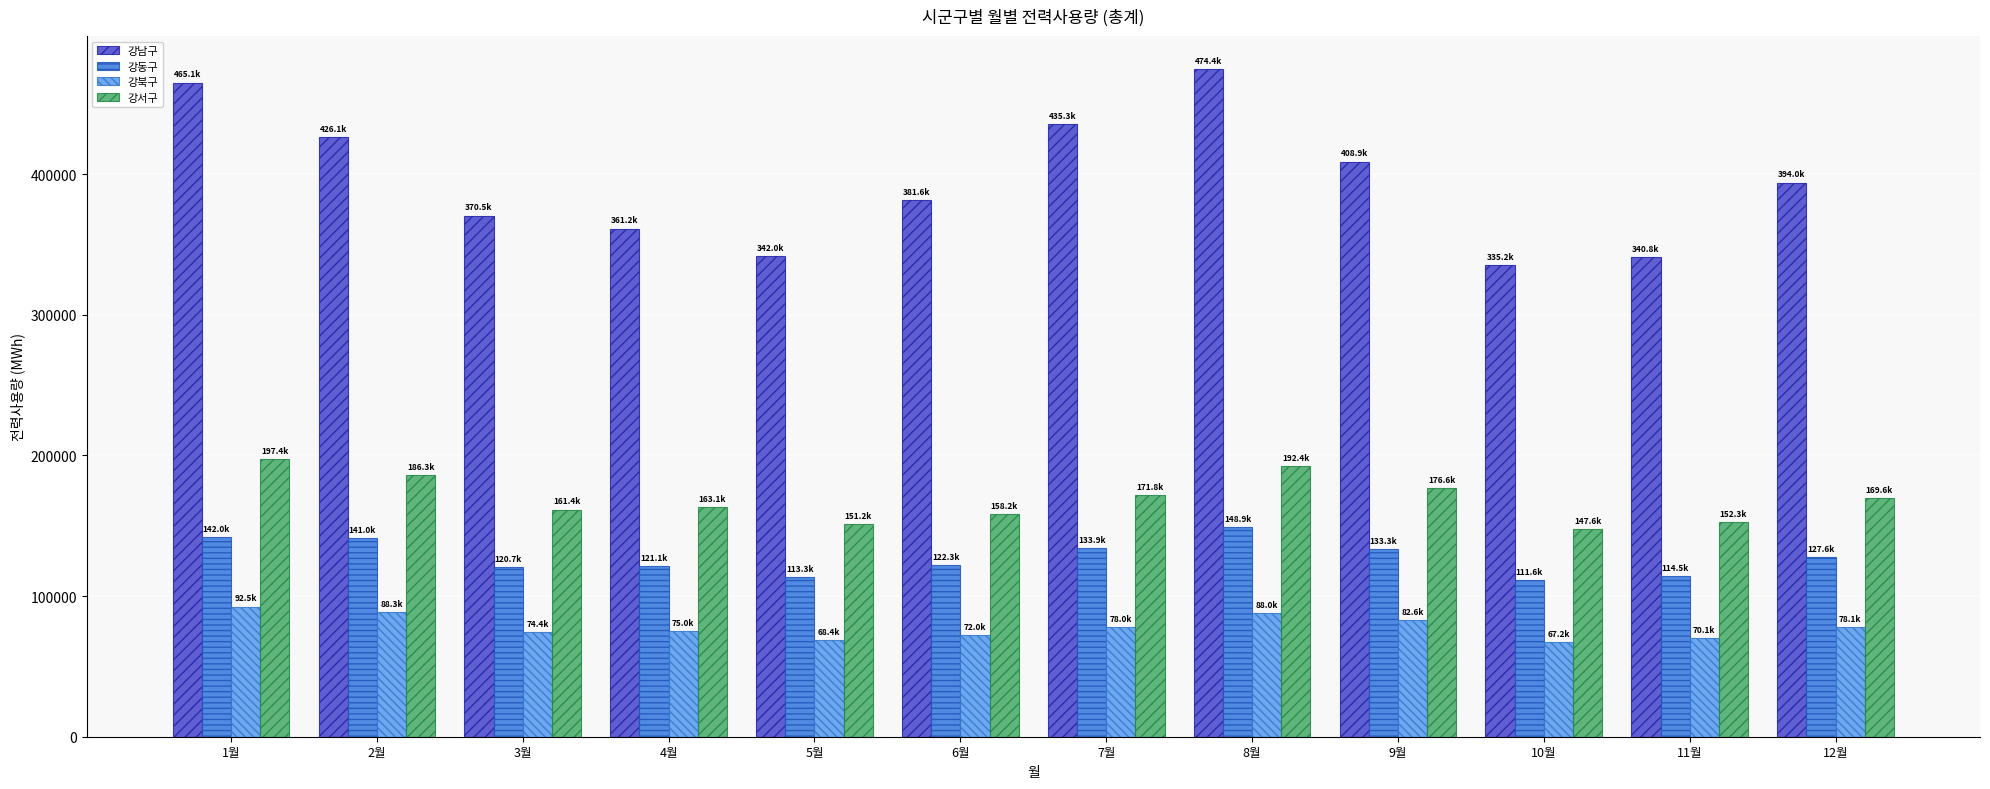

What is the sum of the 강동구 values at 12월 and 7월?

261500